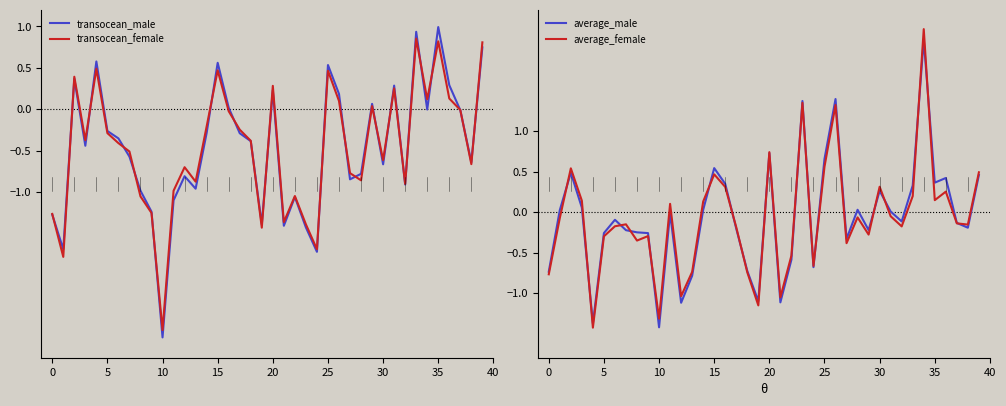

At which label does transocean_male reach its minimum?

10